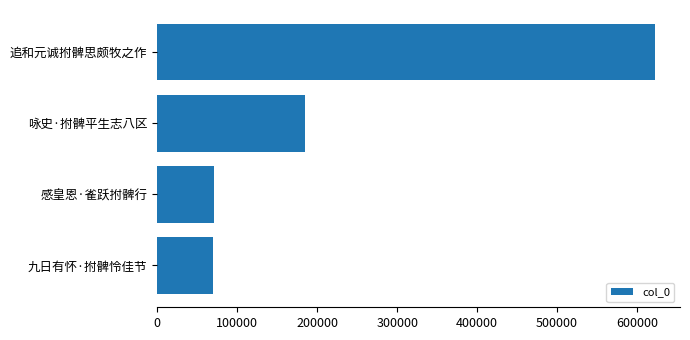

How many categories are shown in the chart?

4